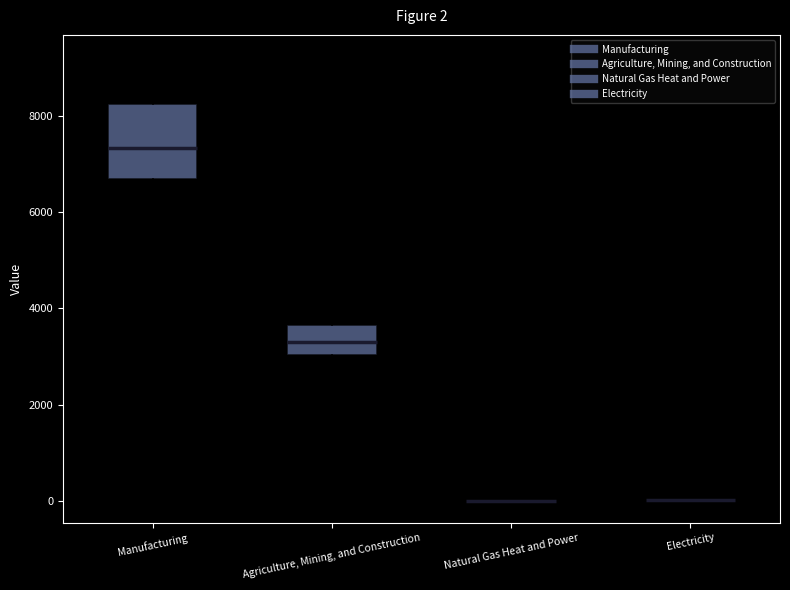

Comparing the boxes themselves (not the whiskers), which one is the tallest?

Manufacturing